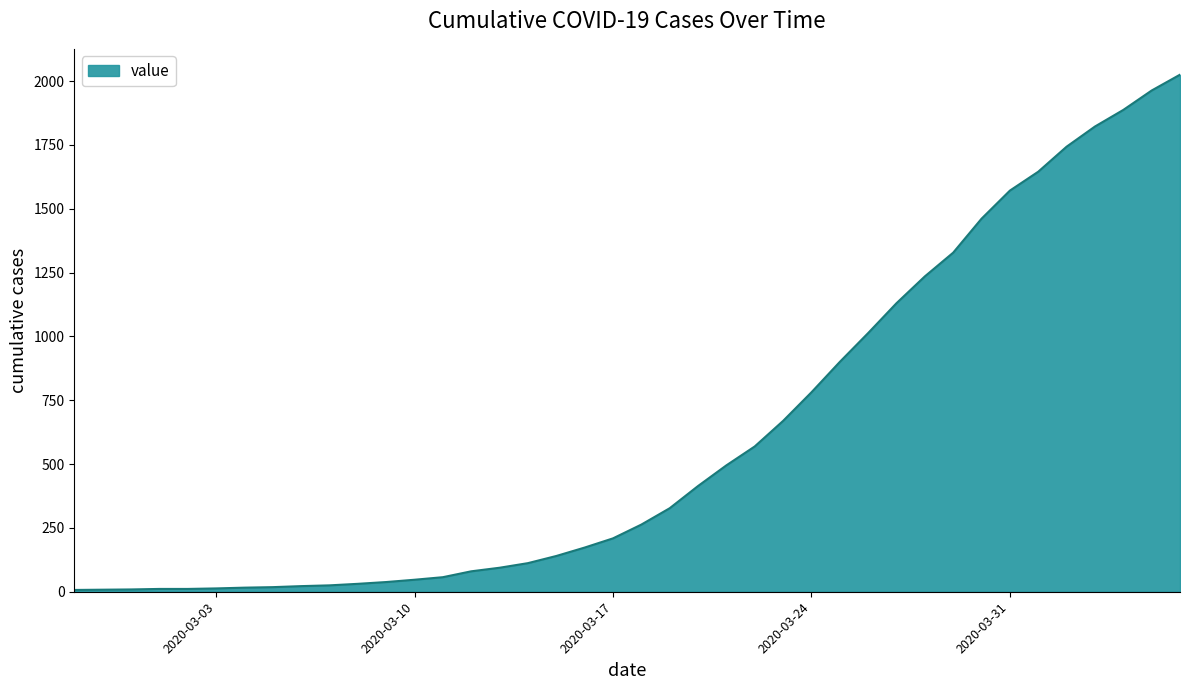

Does the chart have visible grid lines?

No